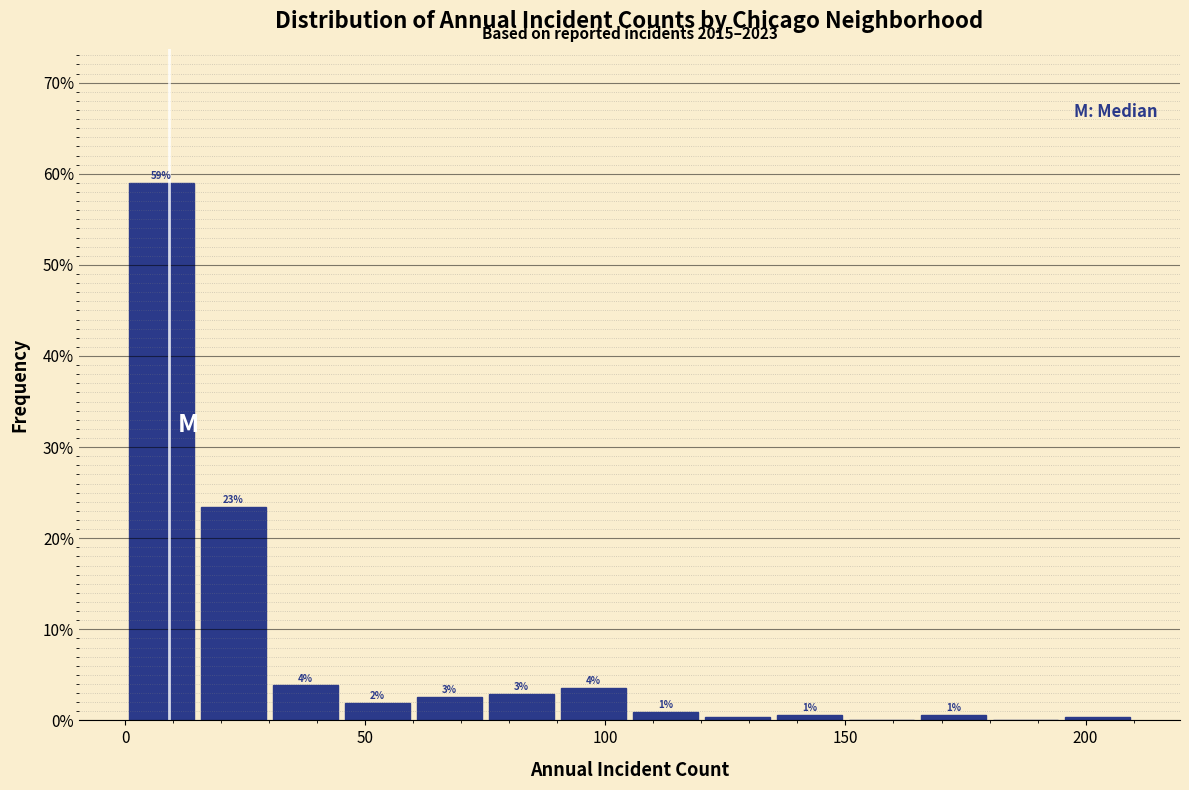

Around what value on the x-axis is the tallest bar? Give the approximate position of its centre, as read against the axis.

10